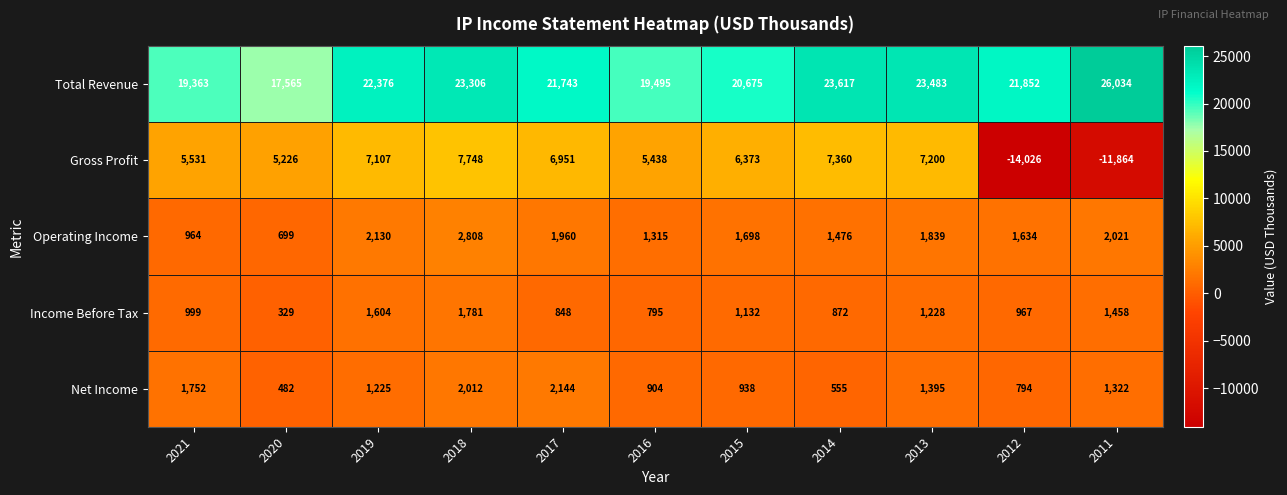

What is the average value of the Income Before Tax series?

1092